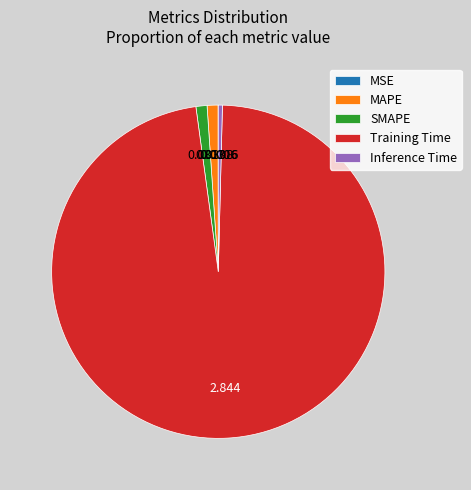

Is there a majority slice in this chart?

Yes